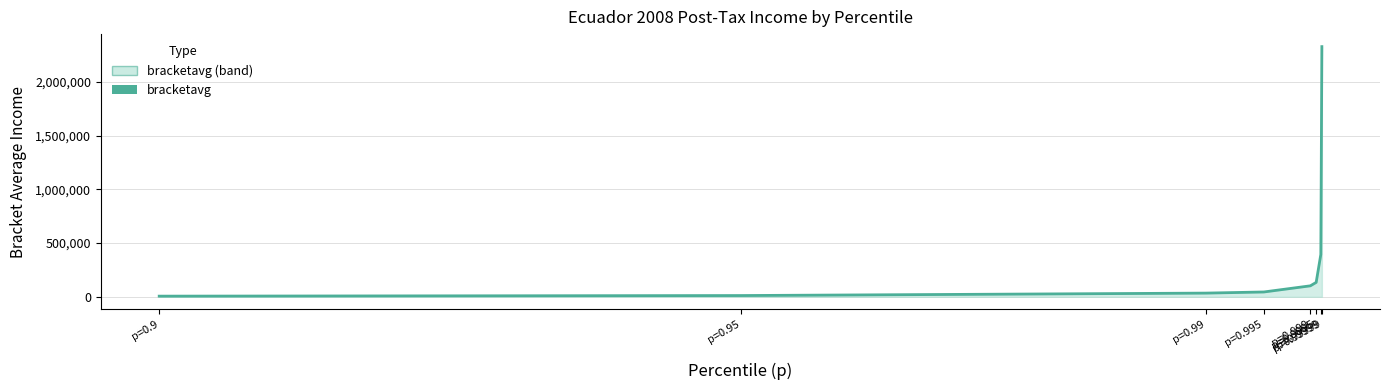

What is the difference between the values at p=0.95 and p=0.9999?

382288.8